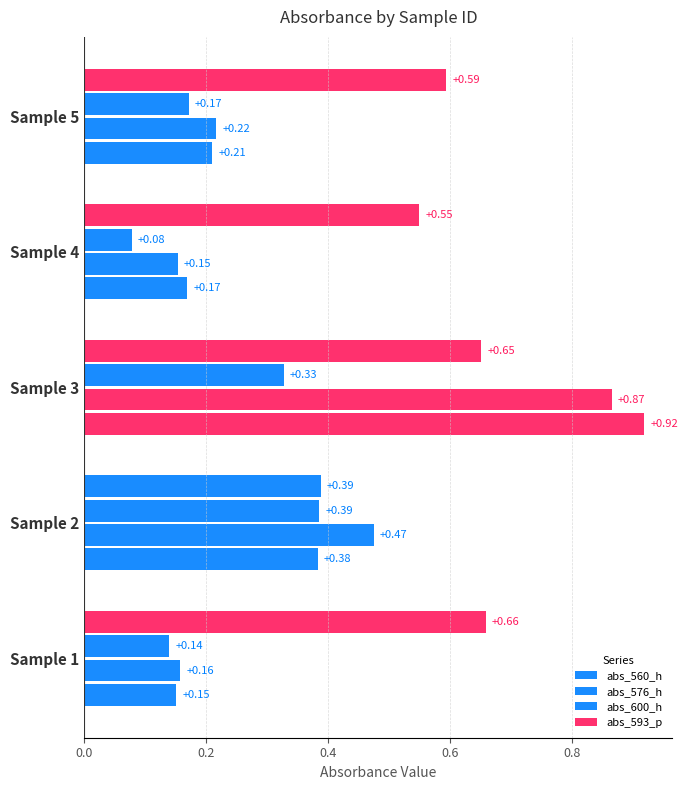

How many categories are shown in the chart?

5